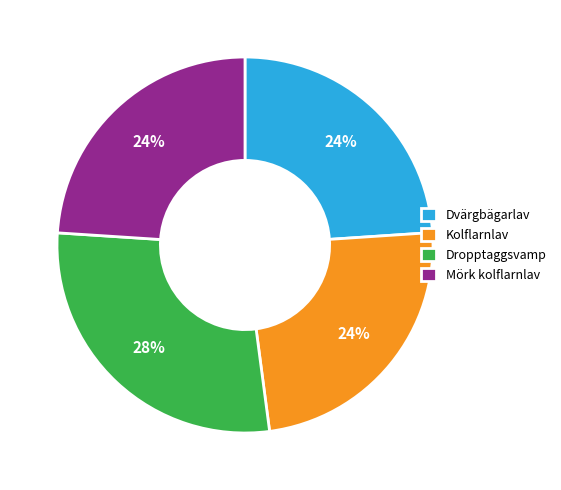

Combined, do Dvärgbägarlav and Dropptaggsvamp account for over 50%?

Yes